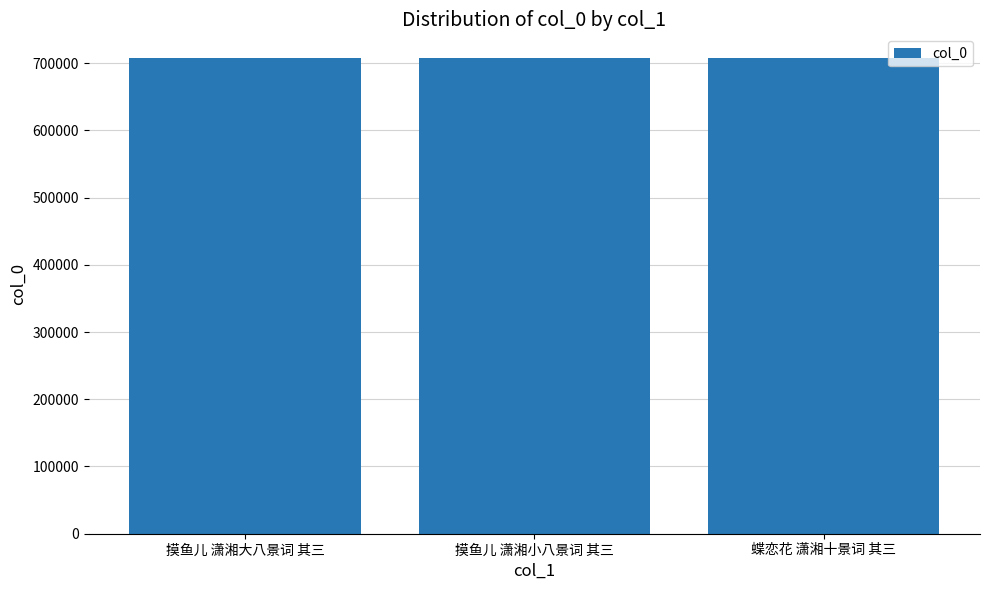

True or false: the data shows 707492 at 摸鱼儿 潇湘大八景词 其三.

True